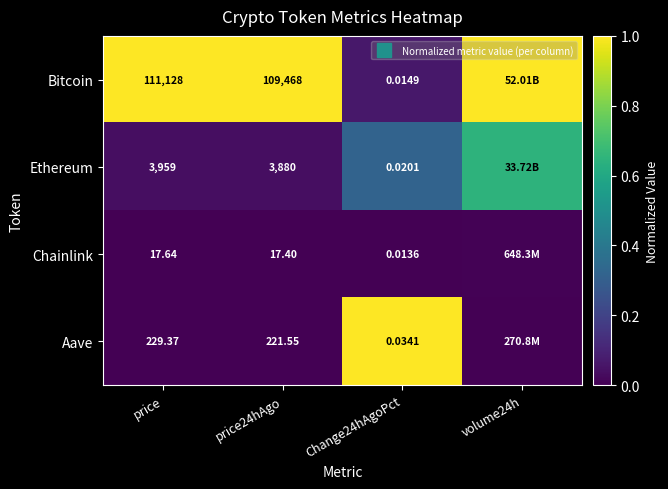

Is the value of Ethereum at Change24hAgoPct greater than the value of Aave at price24hAgo?

Yes